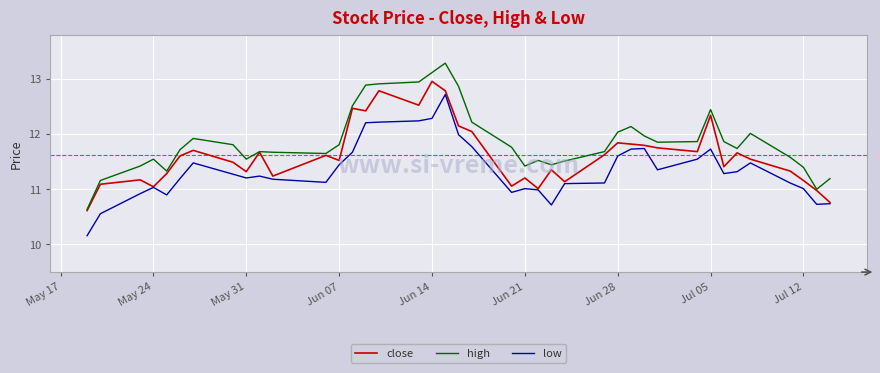

Which series has the widest spread of values?

high